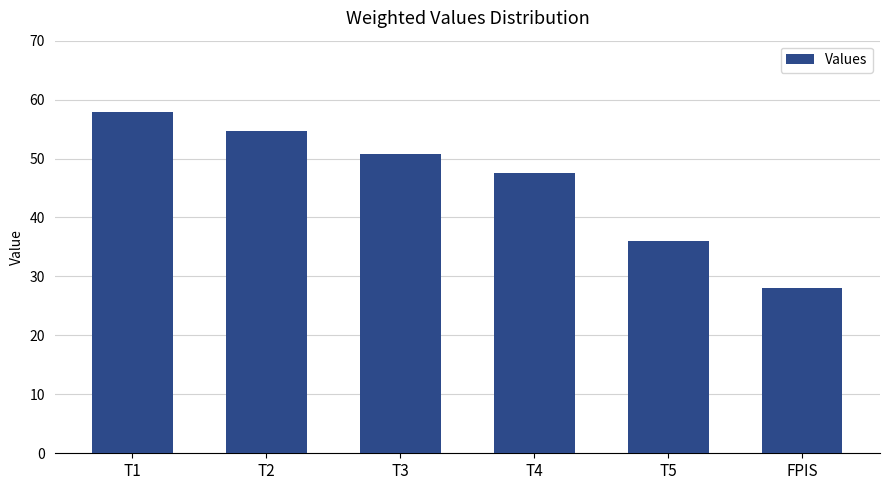

What is the average value?

45.8